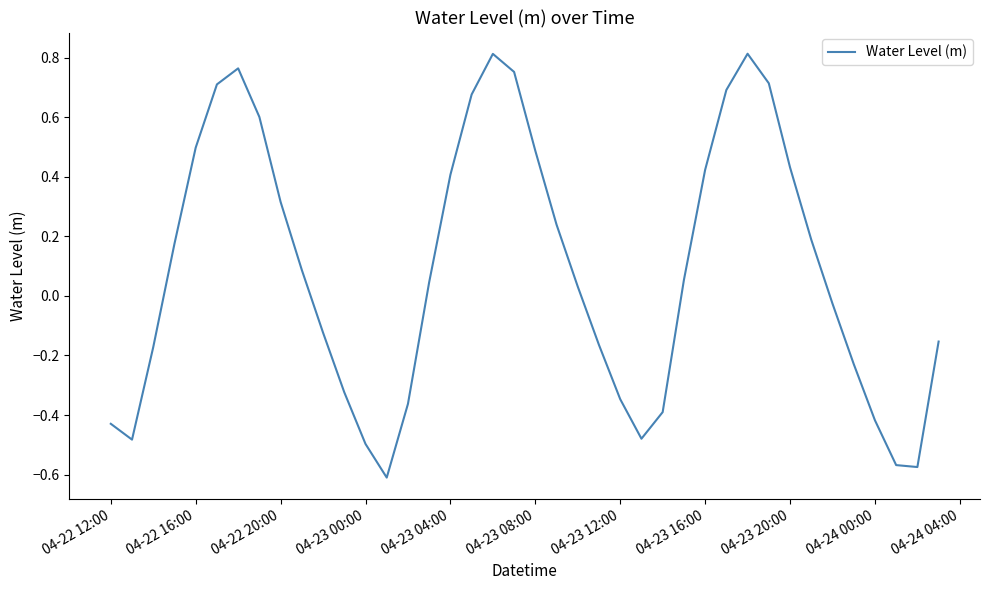

What is the difference between the maximum and minimum values?

1.4